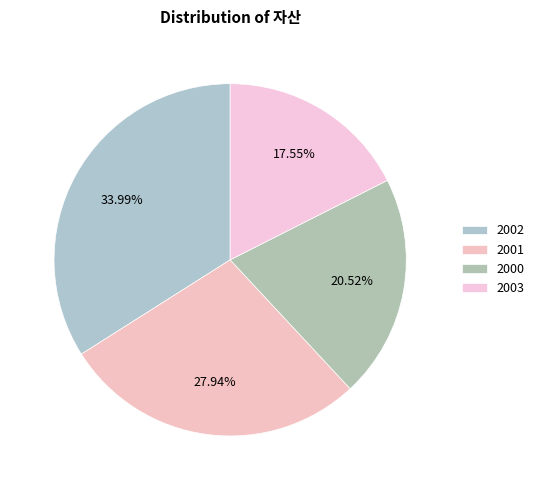

What percentage is the 2003 slice, to the nearest percent?

18%